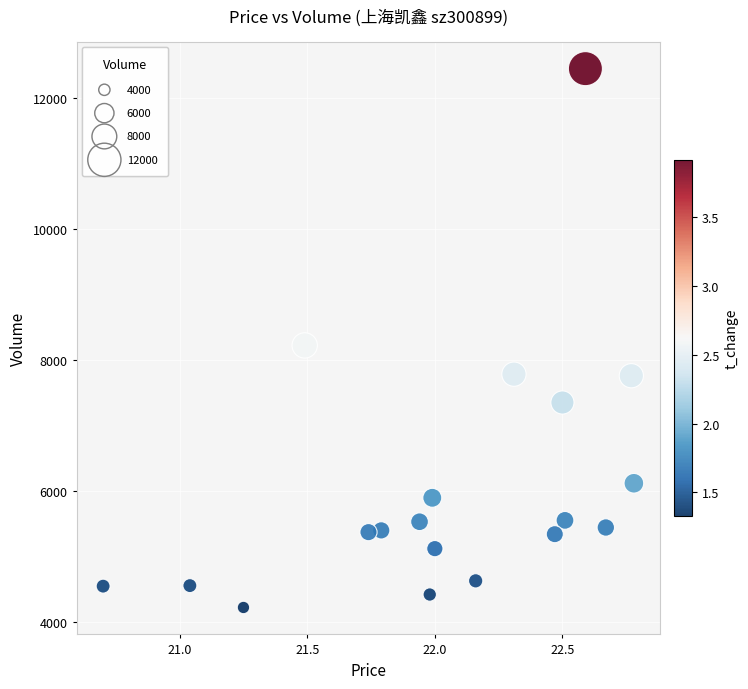

What is the range of Y values (max minus min)?

8233